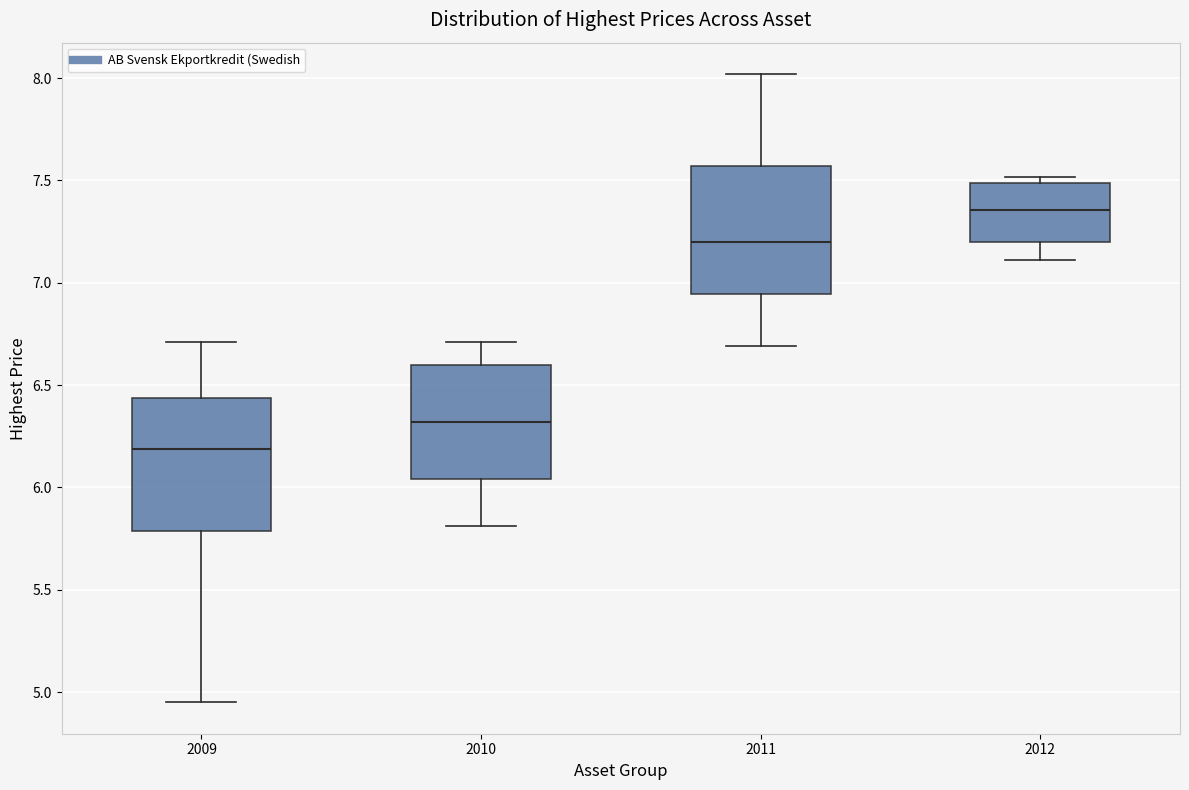

Which box has the lowest median line?

2009